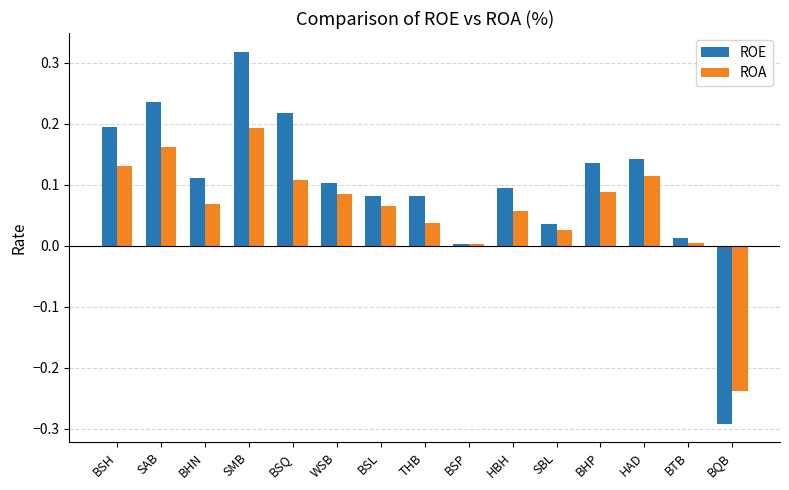

At which category is the sum across all series the highest?

SMB